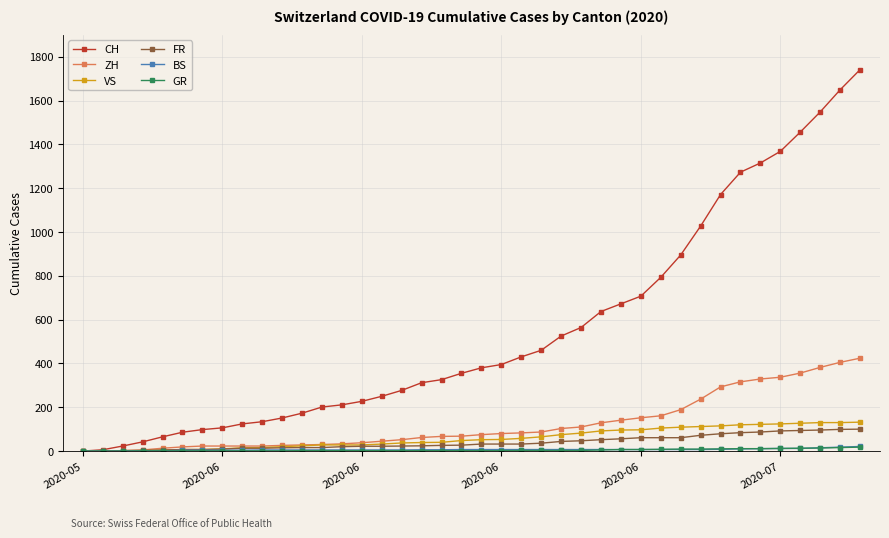

Which series has the widest spread of values?

CH